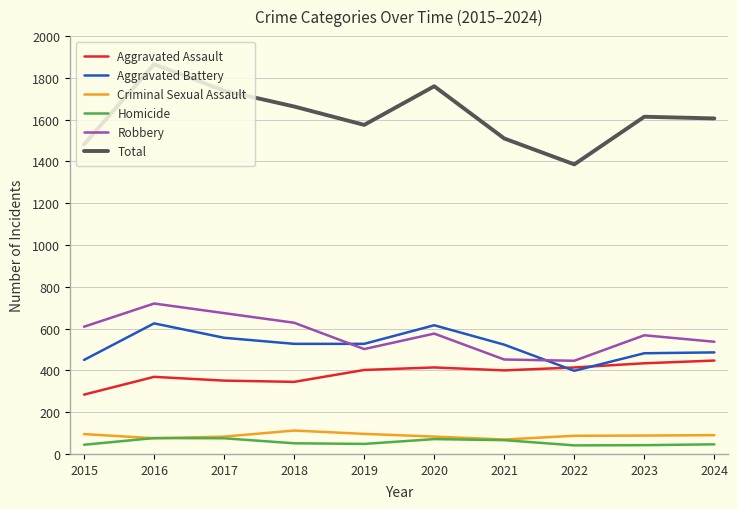

What is the difference between the maximum and second lowest values in the Criminal Sexual Assault series?

37